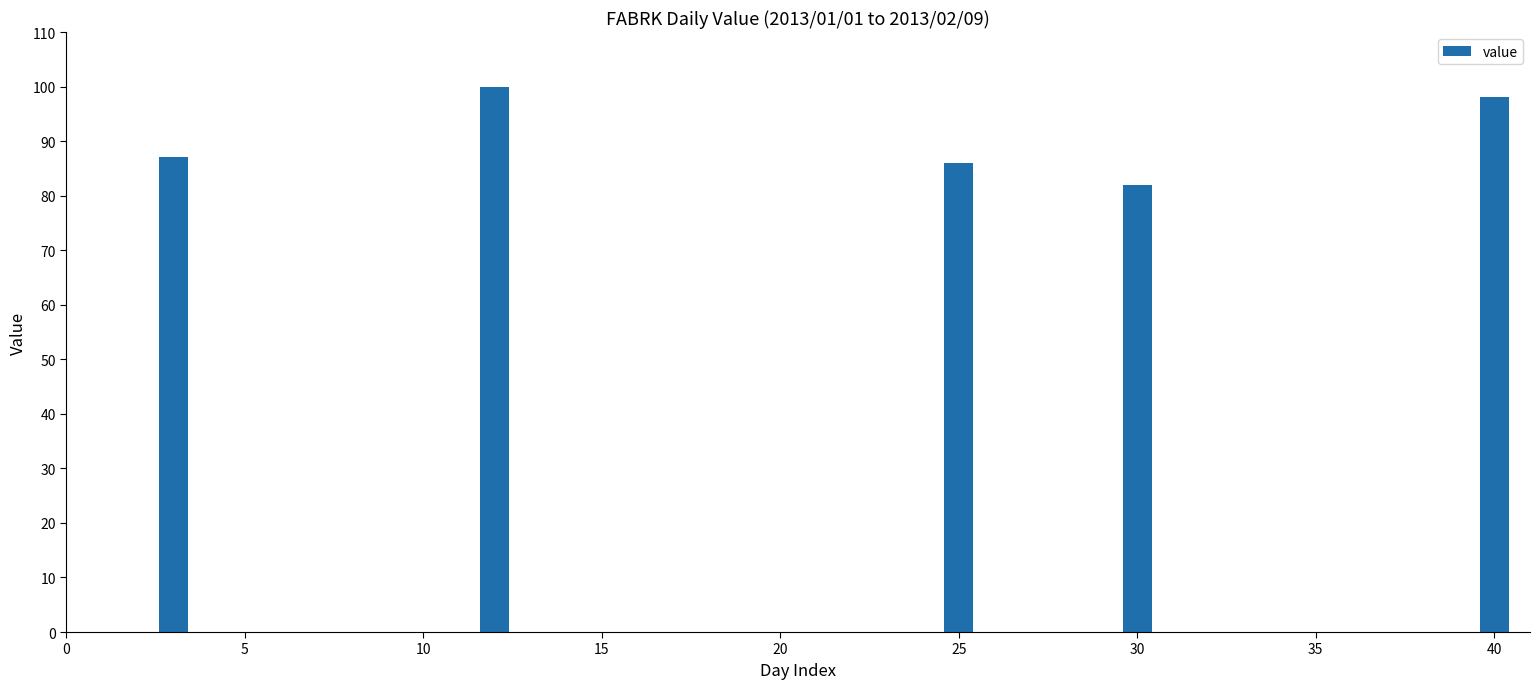

What is the sum of all values?

453